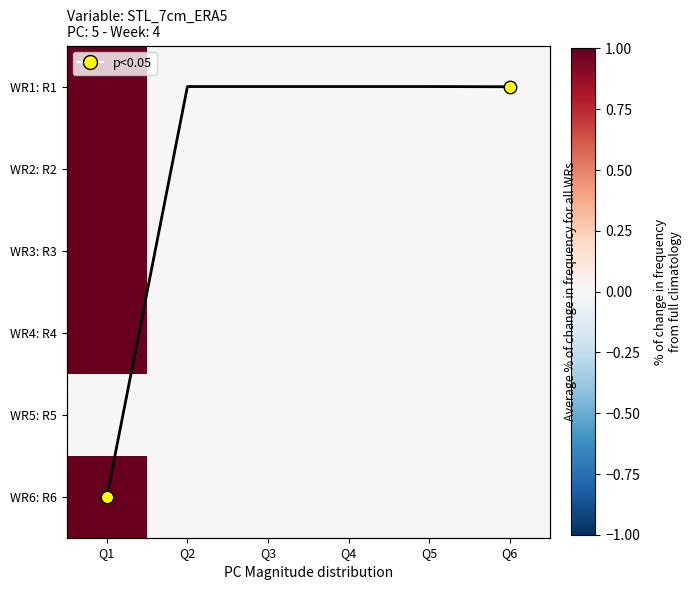

How many data points does each series have?

6